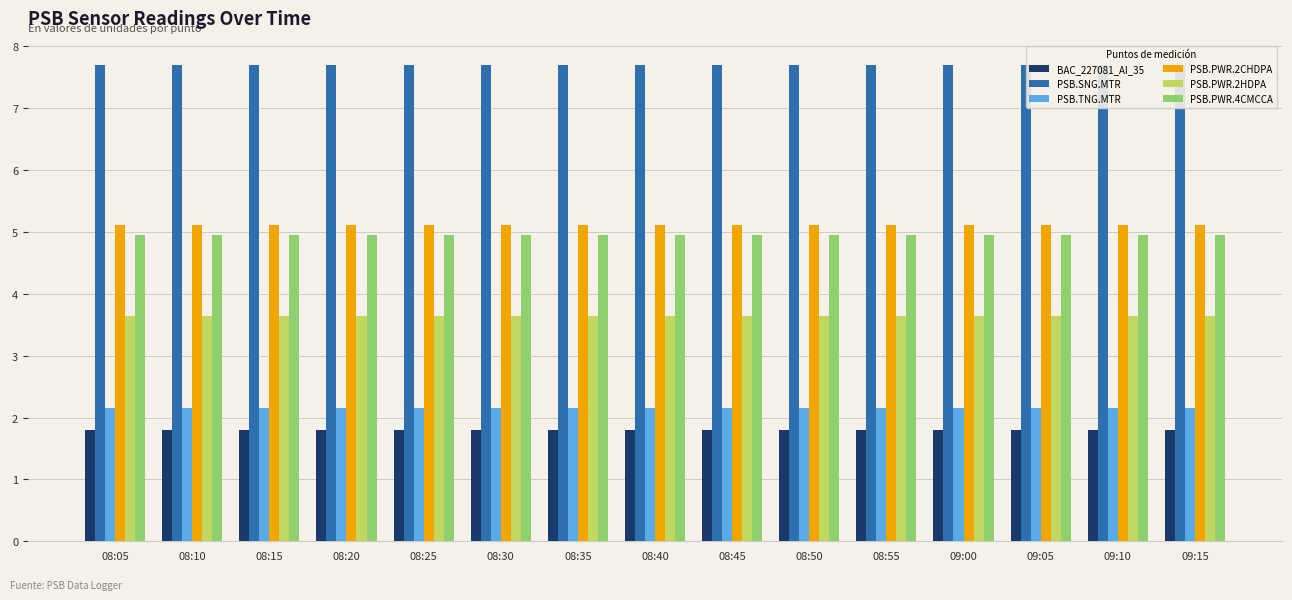

At which category is the sum across all series the highest?

09:15